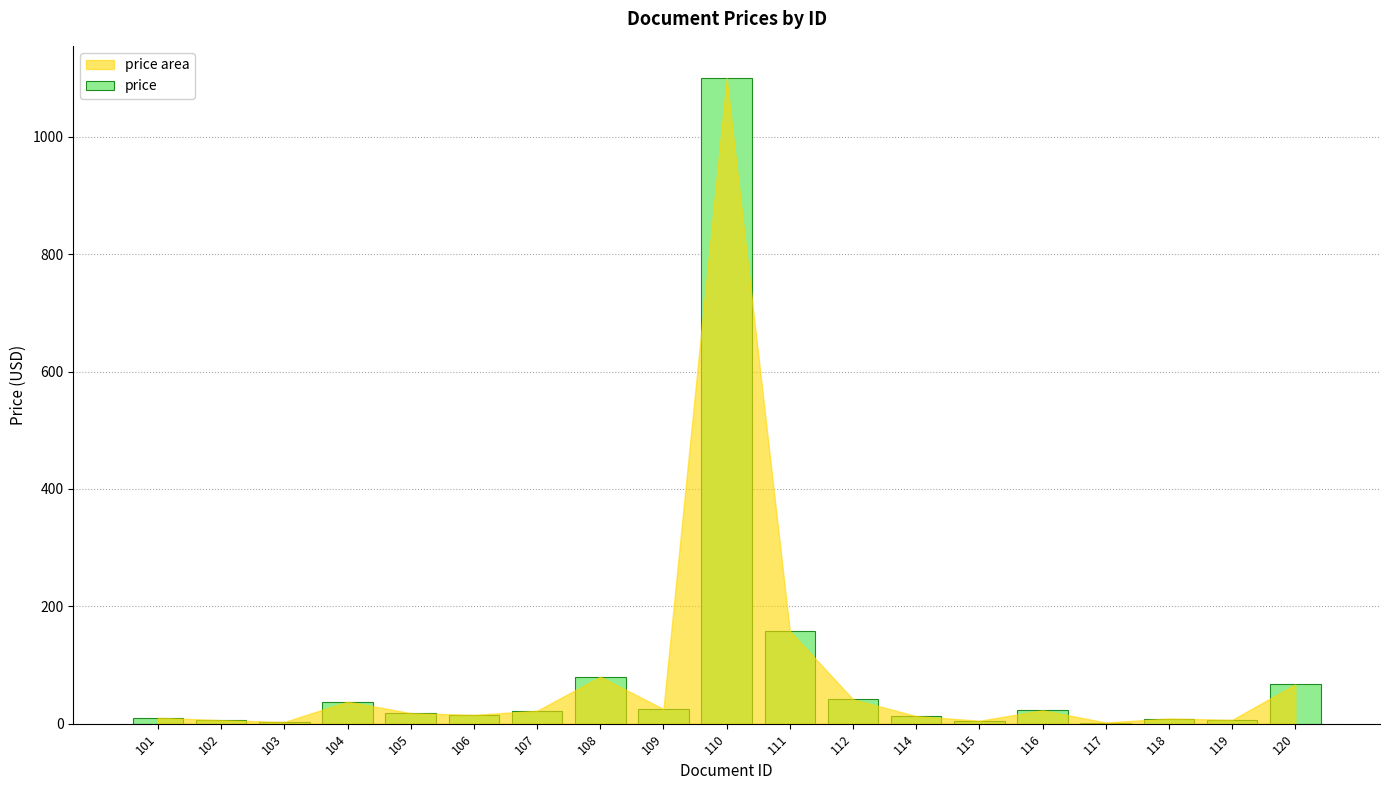

How many series are shown in this chart?

1